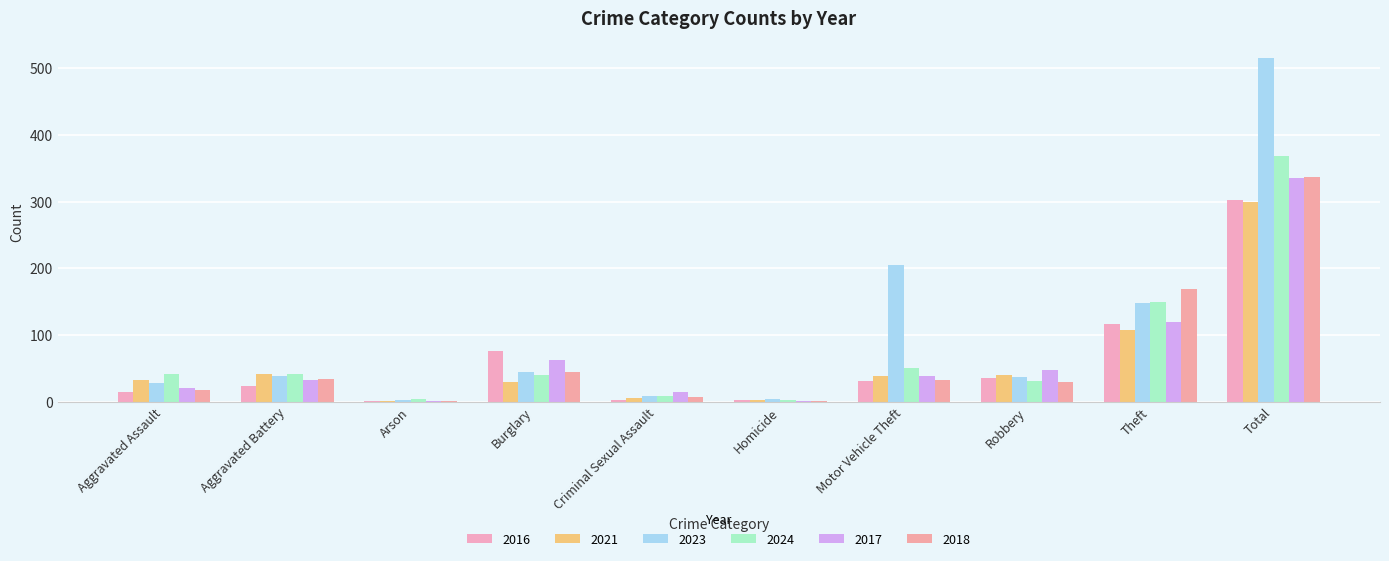

Rank the categories by 2016 value from lowest to highest.

Arson, Homicide, Criminal Sexual Assault, Aggravated Assault, Aggravated Battery, Motor Vehicle Theft, Robbery, Burglary, Theft, Total